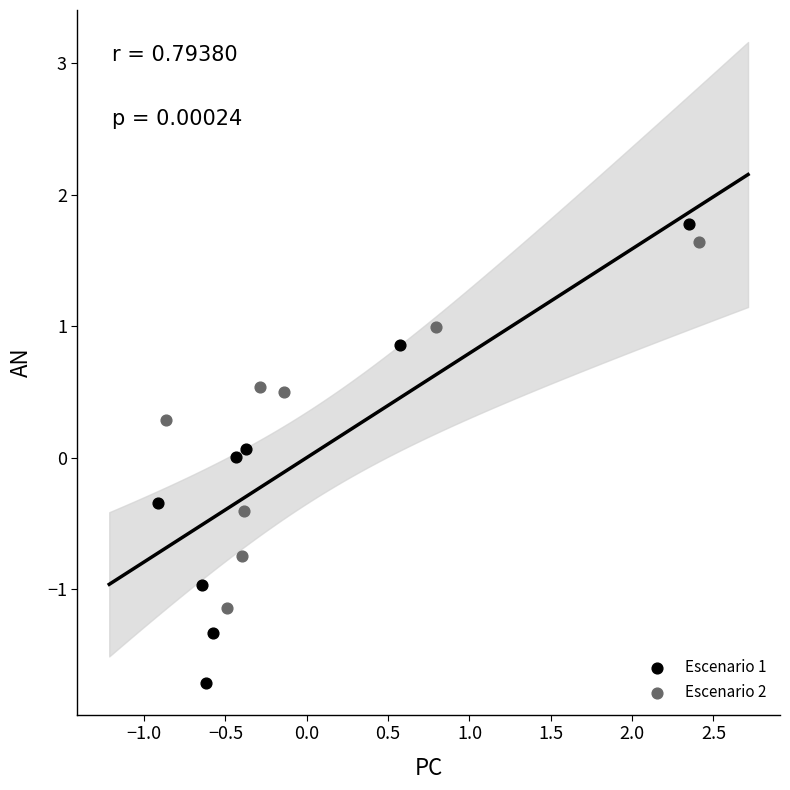

Which series reaches the minimum Y coordinate?

Escenario 1